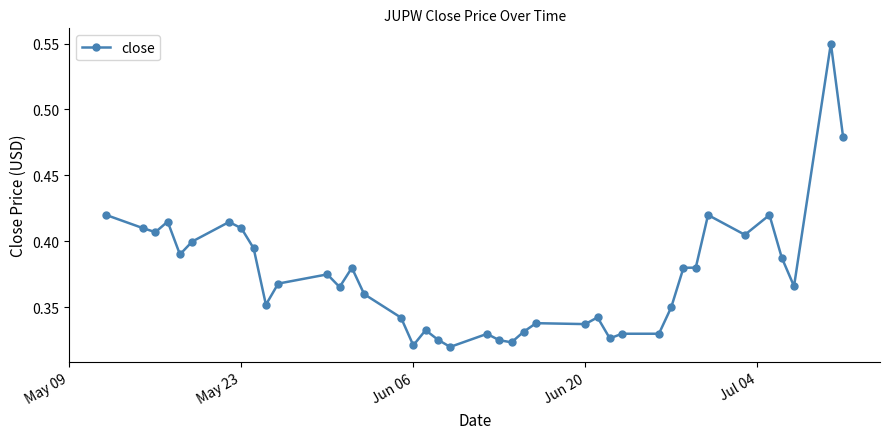

True or false: there are more than 1 points higher than both neighbors.

True